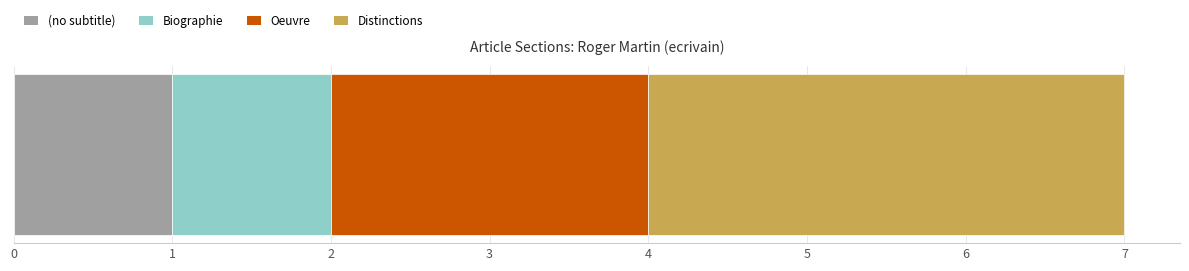

What are all the series names shown in the legend?

(no subtitle), Biographie, Oeuvre, Distinctions